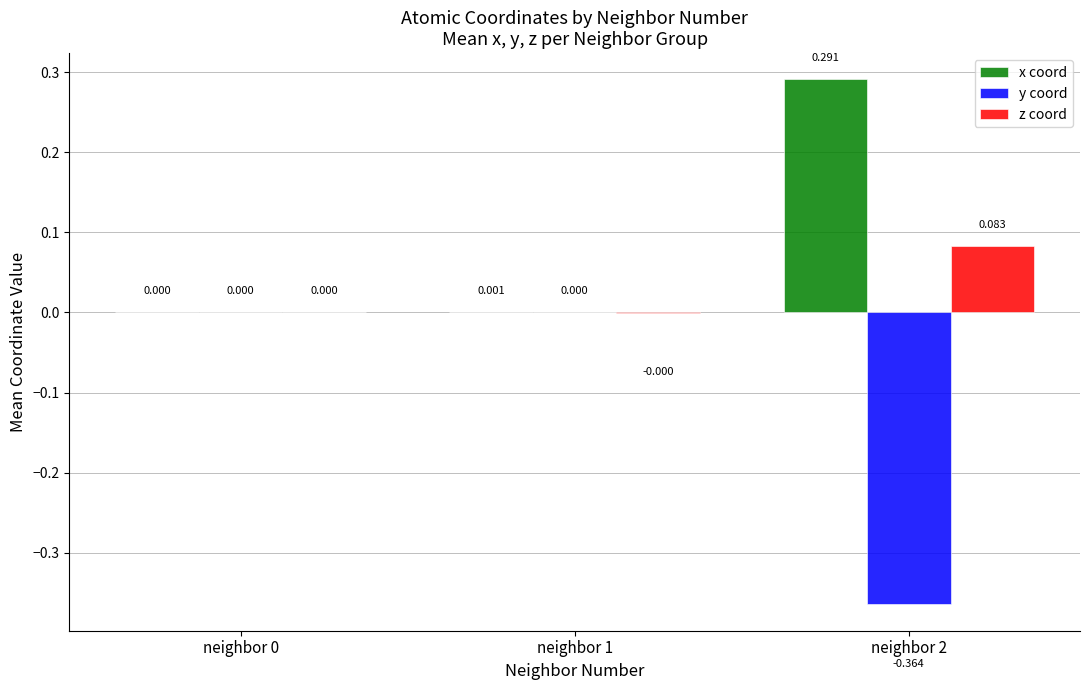

Between neighbor 1 and neighbor 2, which series saw the biggest shift?

y coord